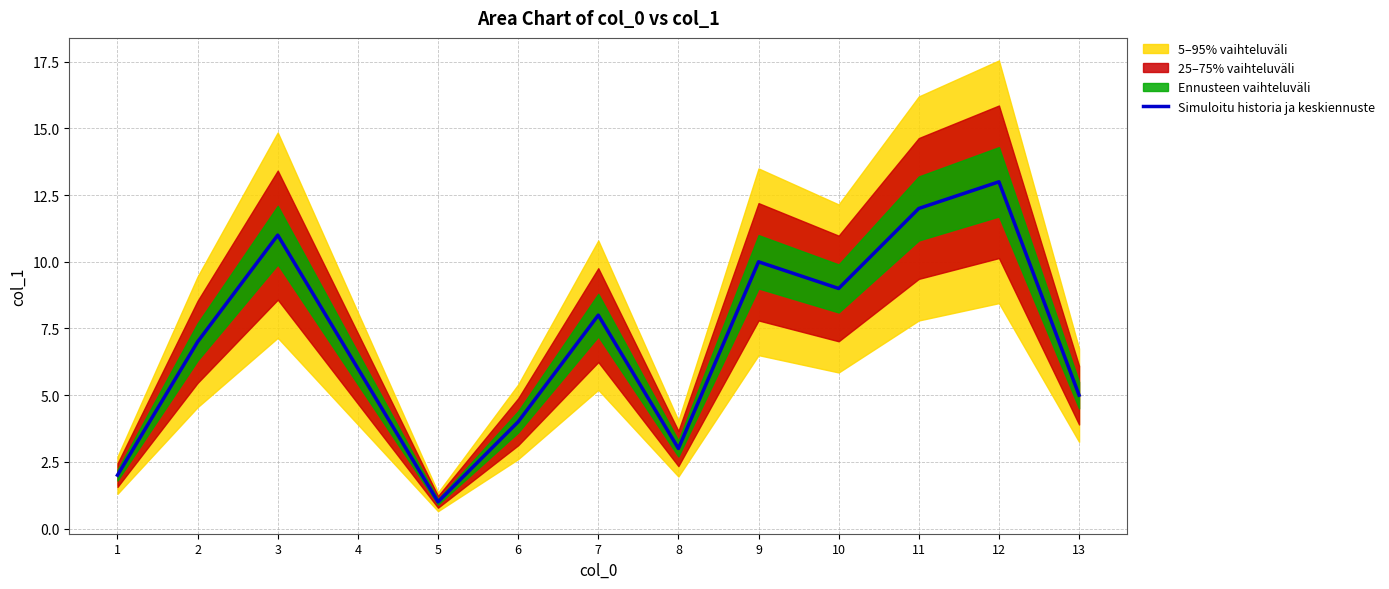

What is the greatest value displayed?

13